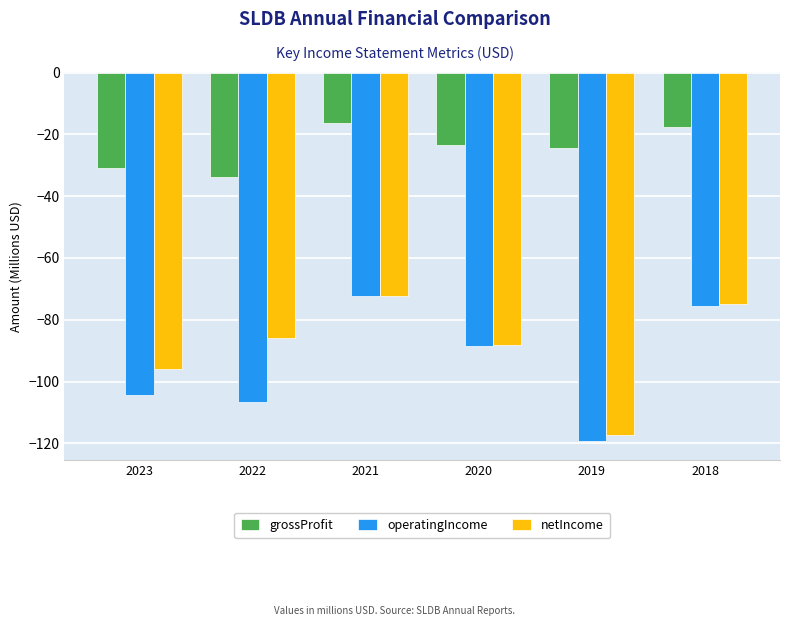

Rank the series at 2022 from lowest to highest value.

operatingIncome, netIncome, grossProfit